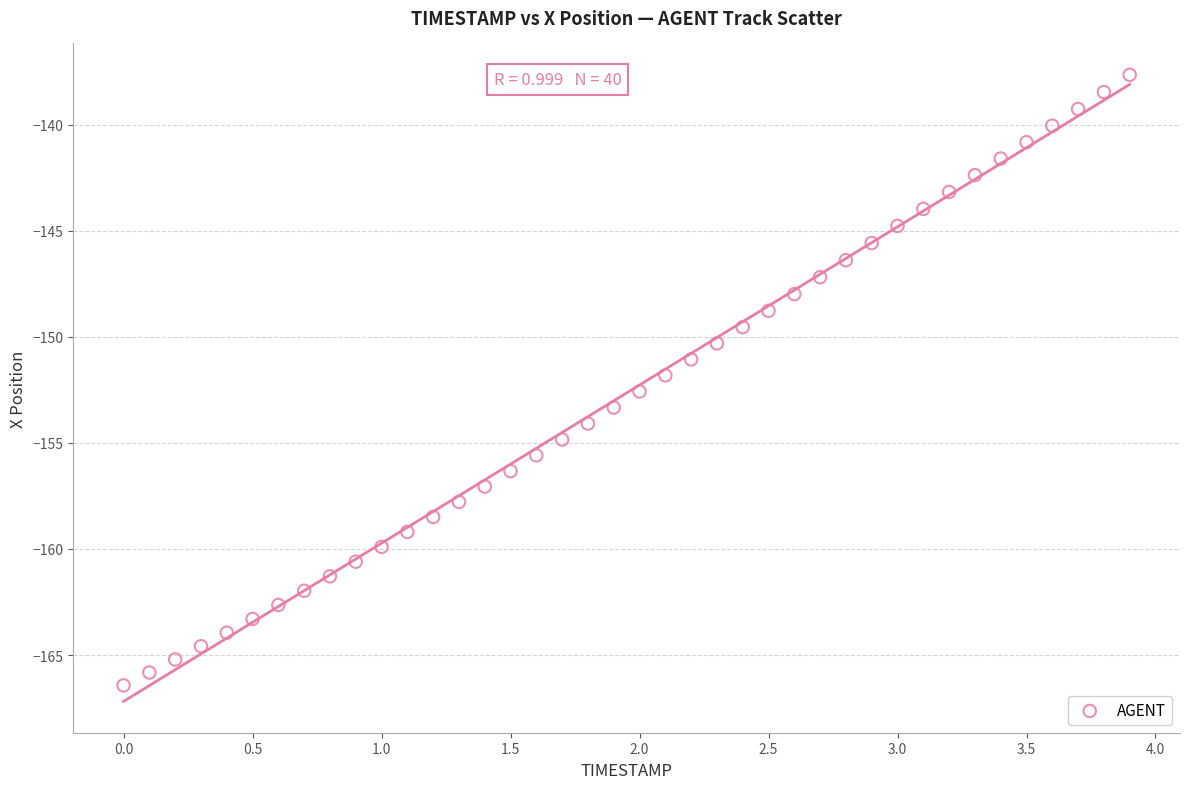

How many points are shown in the scatter plot?

40